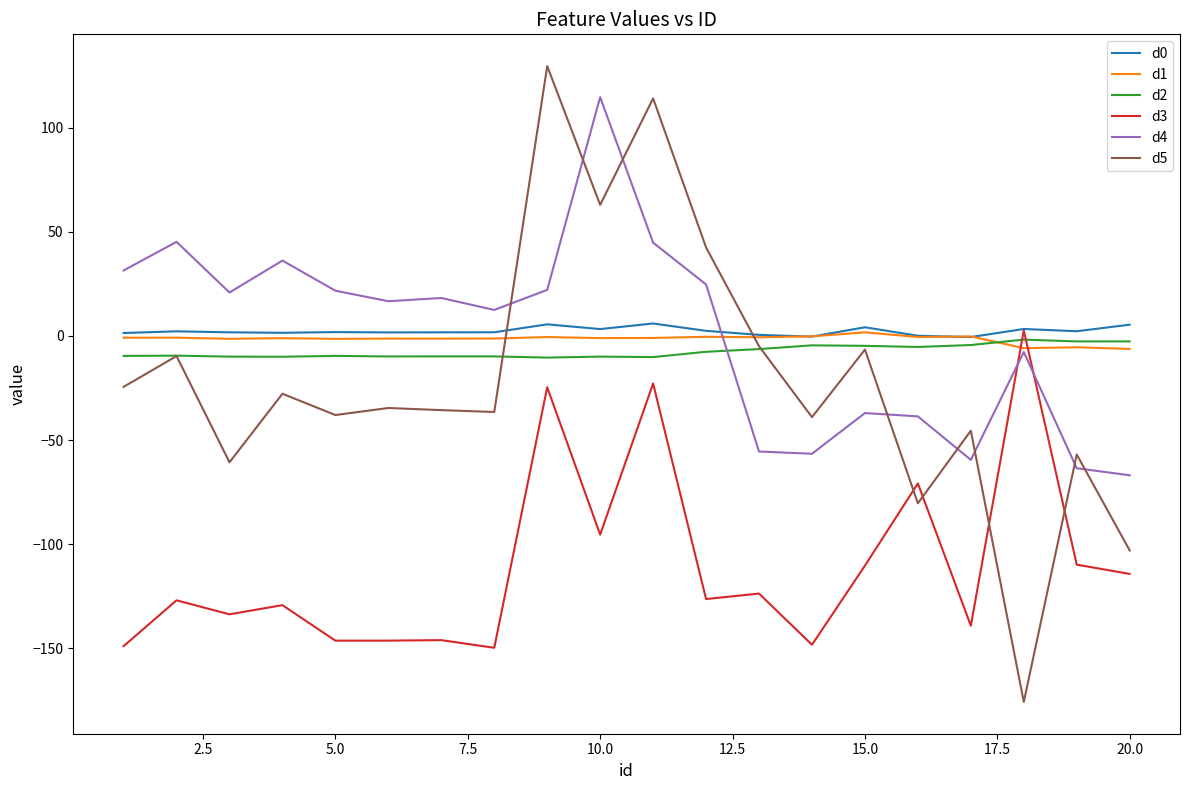

How many series are shown in this chart?

6